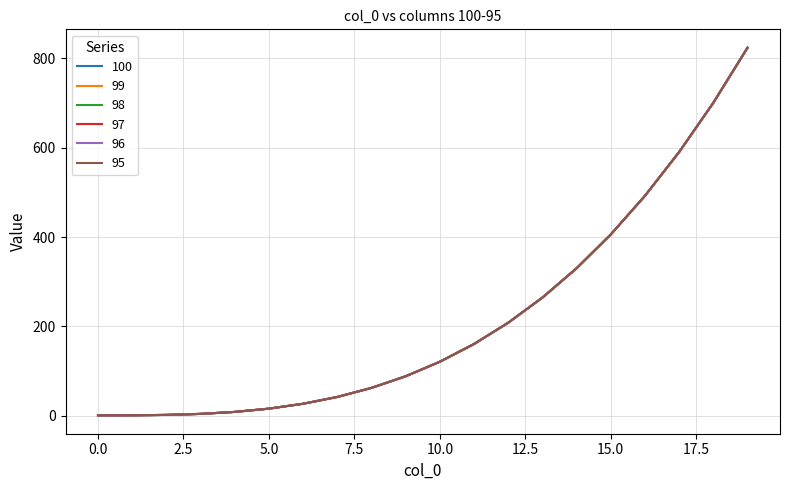

How many lines are shown in the chart?

6